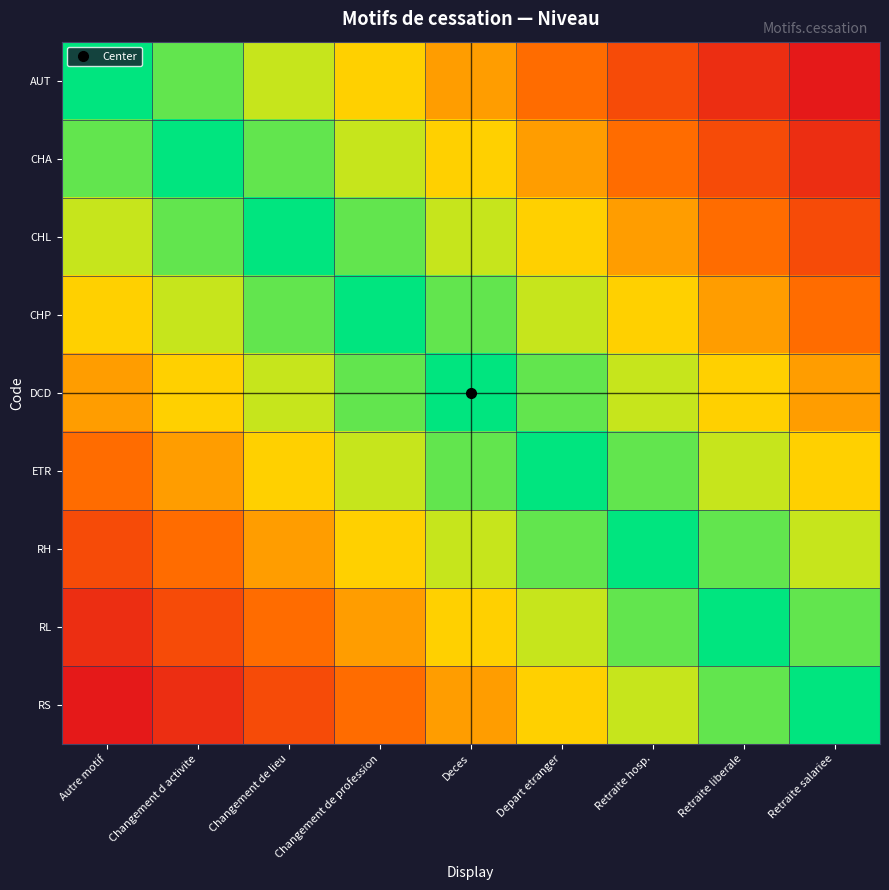

At which category does the chart reach its peak across all series?

Autre motif